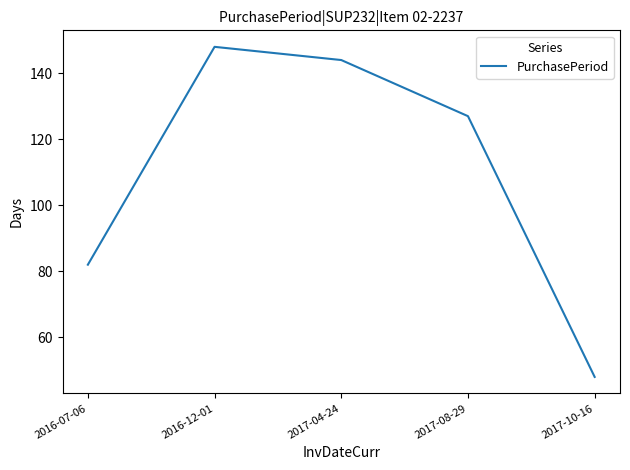

The value at 2017-08-29 is 127. True or false?

True